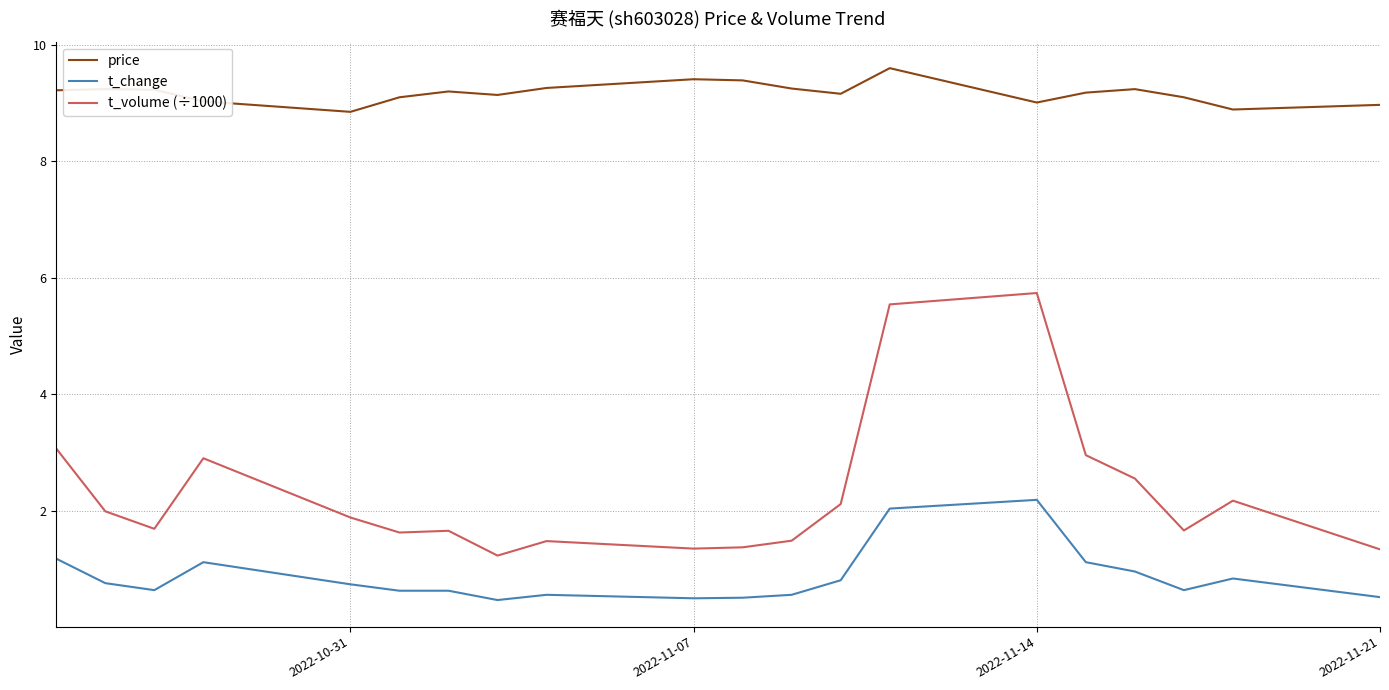

True or false: t_volume (÷1000) has more than 1 points higher than both neighbors.

True